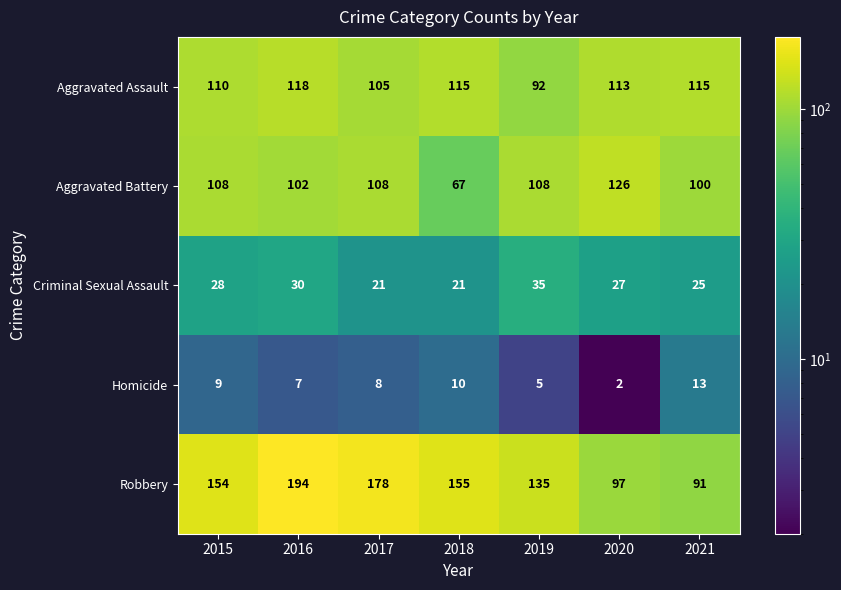

Which category has the lowest value in the Homicide series?

2020